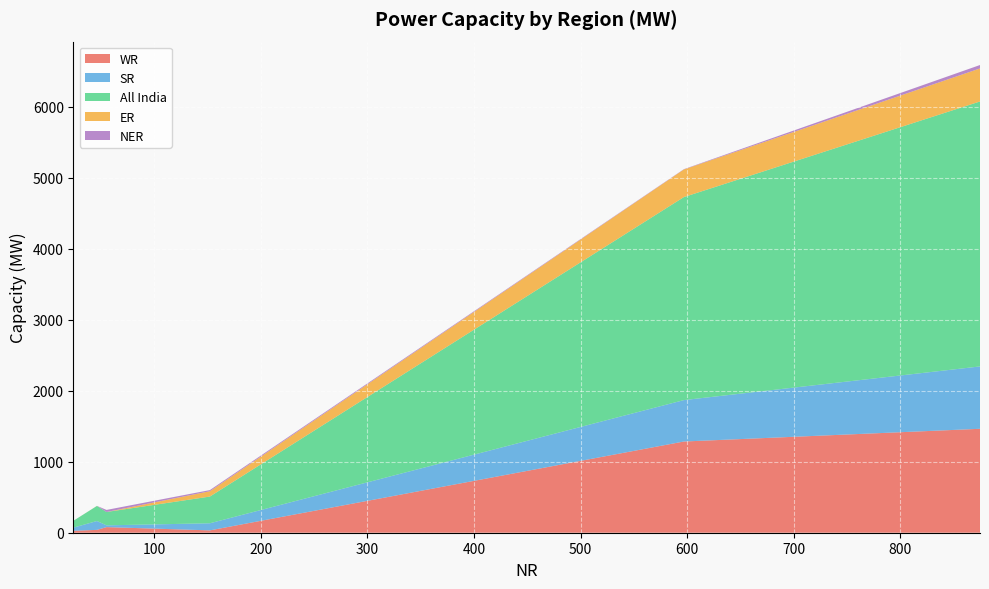

What is the maximum value for WR?

1463